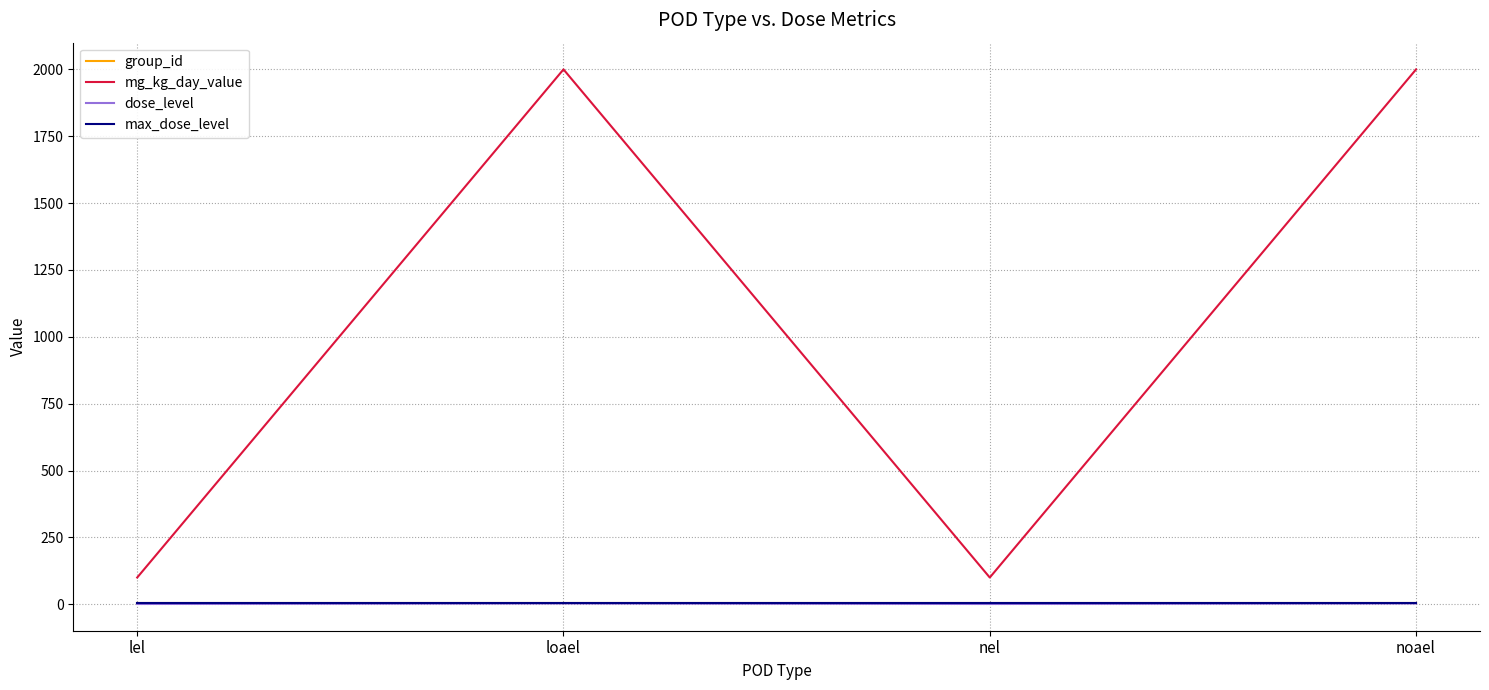

True or false: max_dose_level has more than 1 points higher than both neighbors.

False